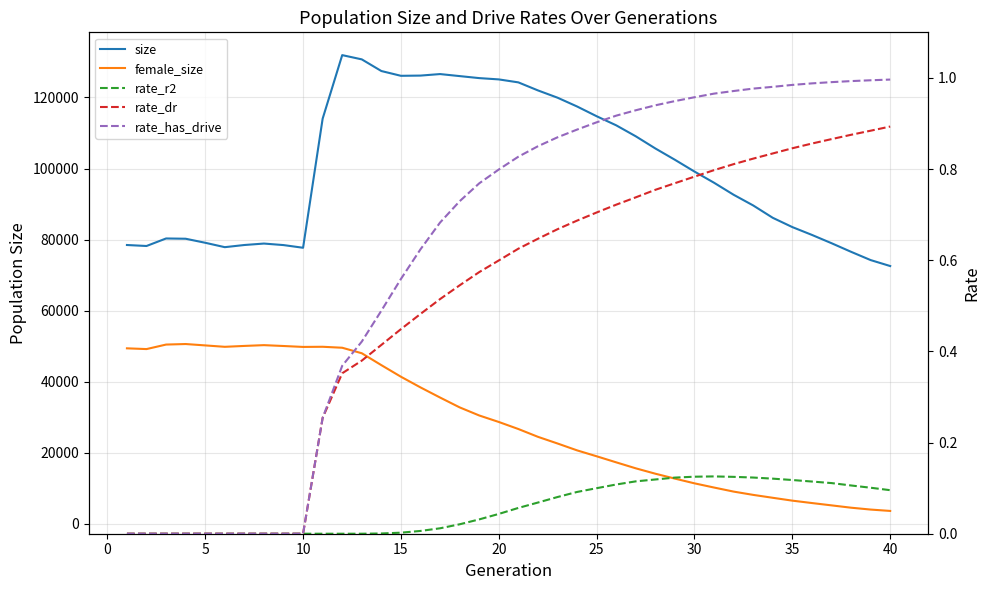

Which series has the largest range (max minus min)?

size